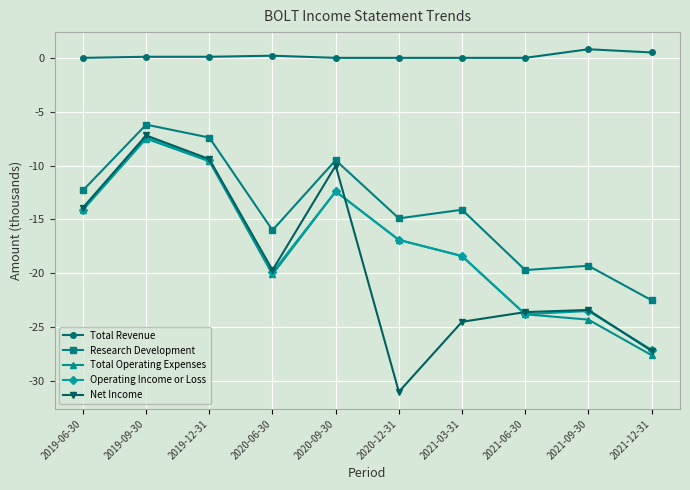

What is the sum of the Research Development values at 2021-03-31 and 2021-09-30?

-33.4